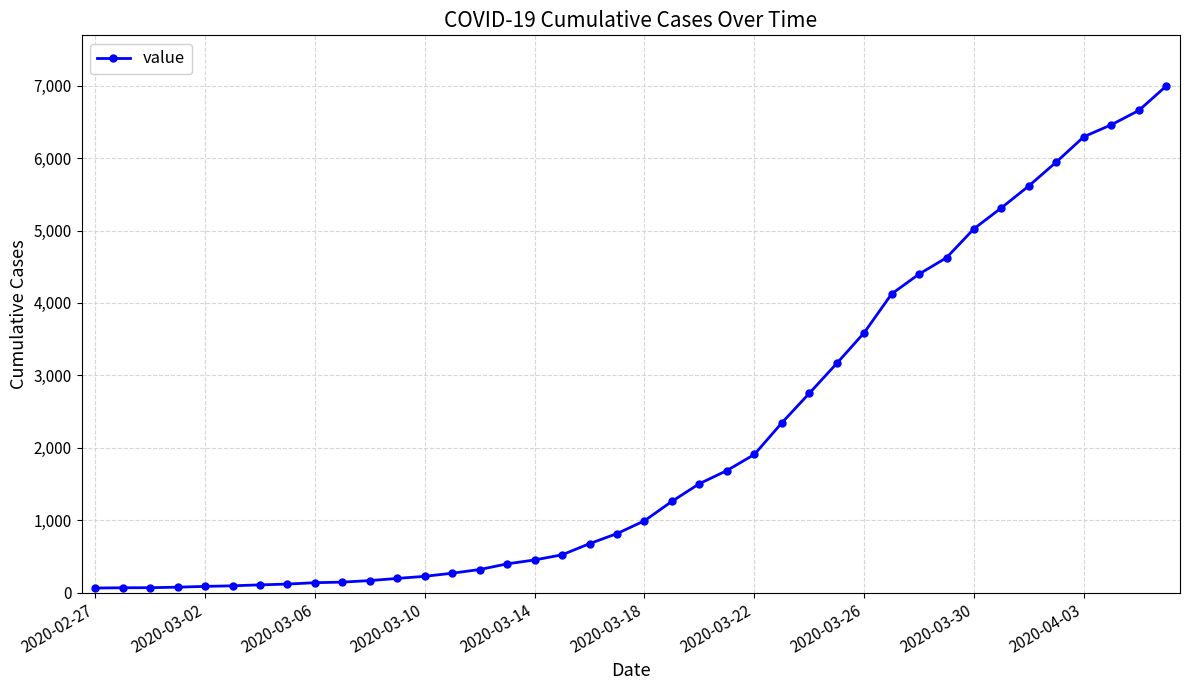

What is the difference between the second highest and minimum values?

6593